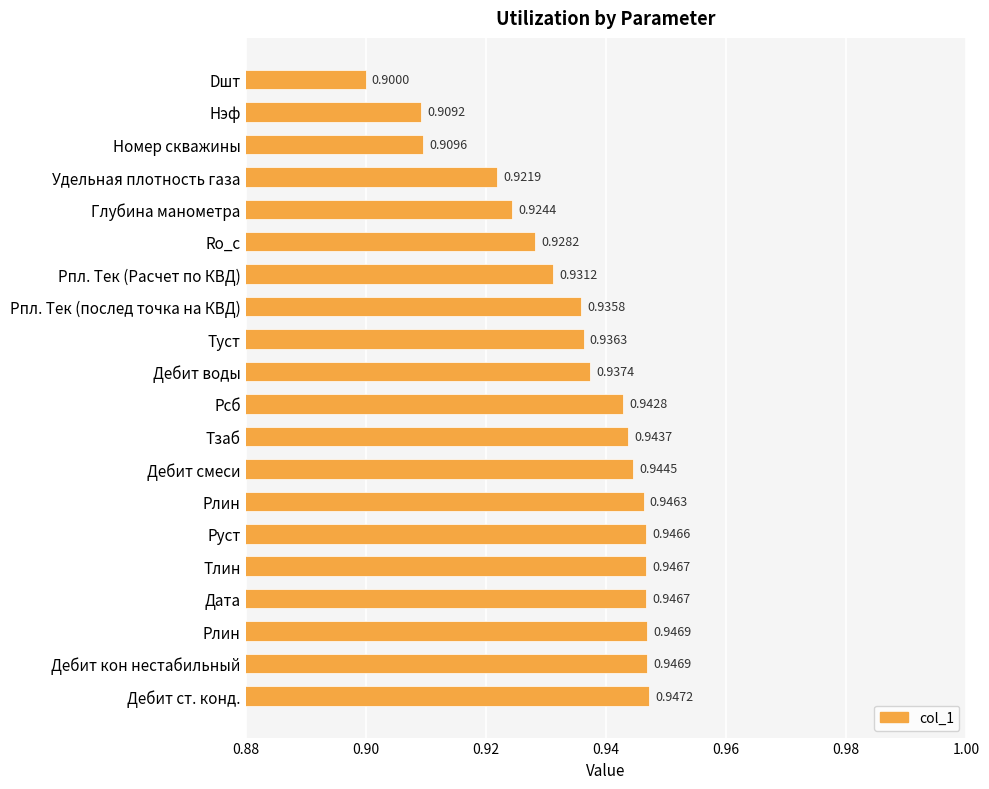

What is the label of the 16th bar from the bottom?

Глубина манометра